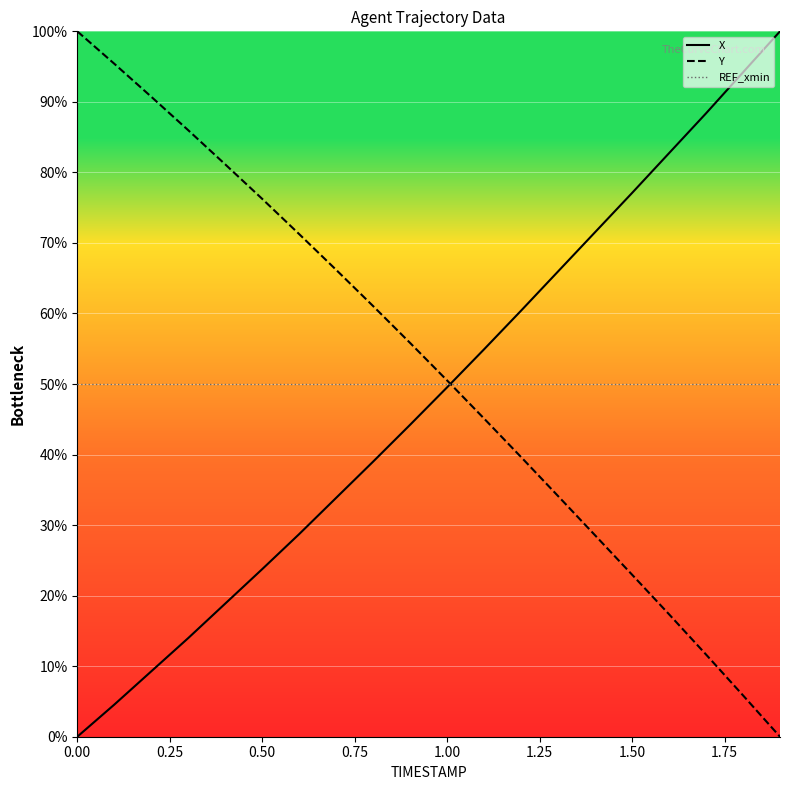

What is the approximate value of REF_xmin at 0.00?

0.5